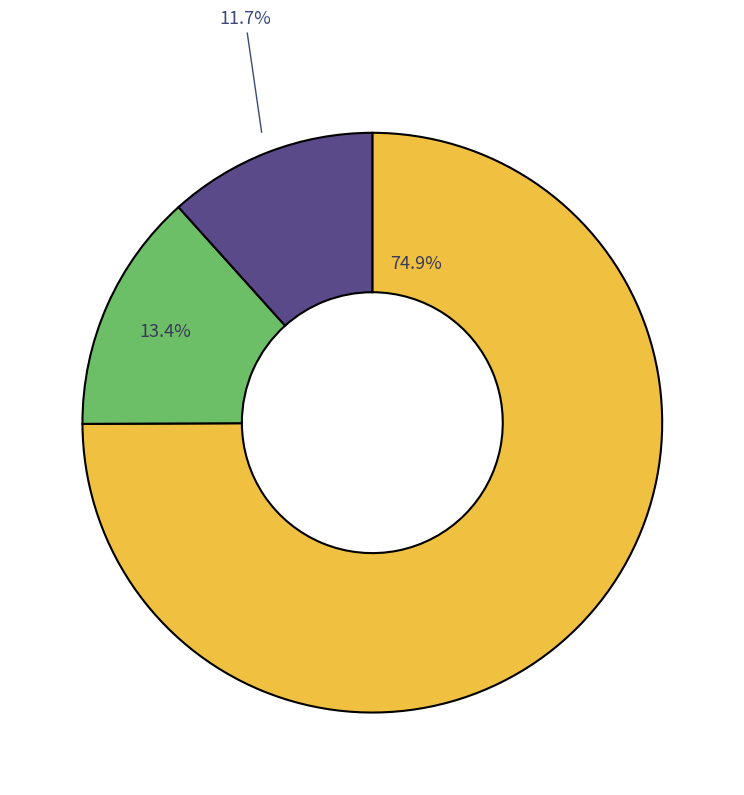

Is there any slice that represents more than half of the pie?

Yes